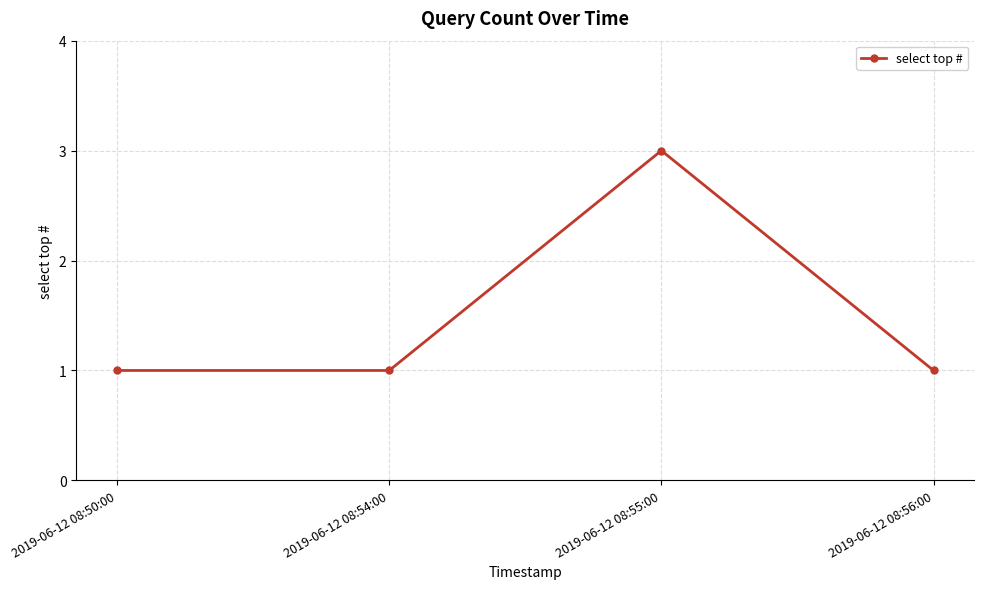

Which label corresponds to the largest value in the chart?

2019-06-12 08:55:00